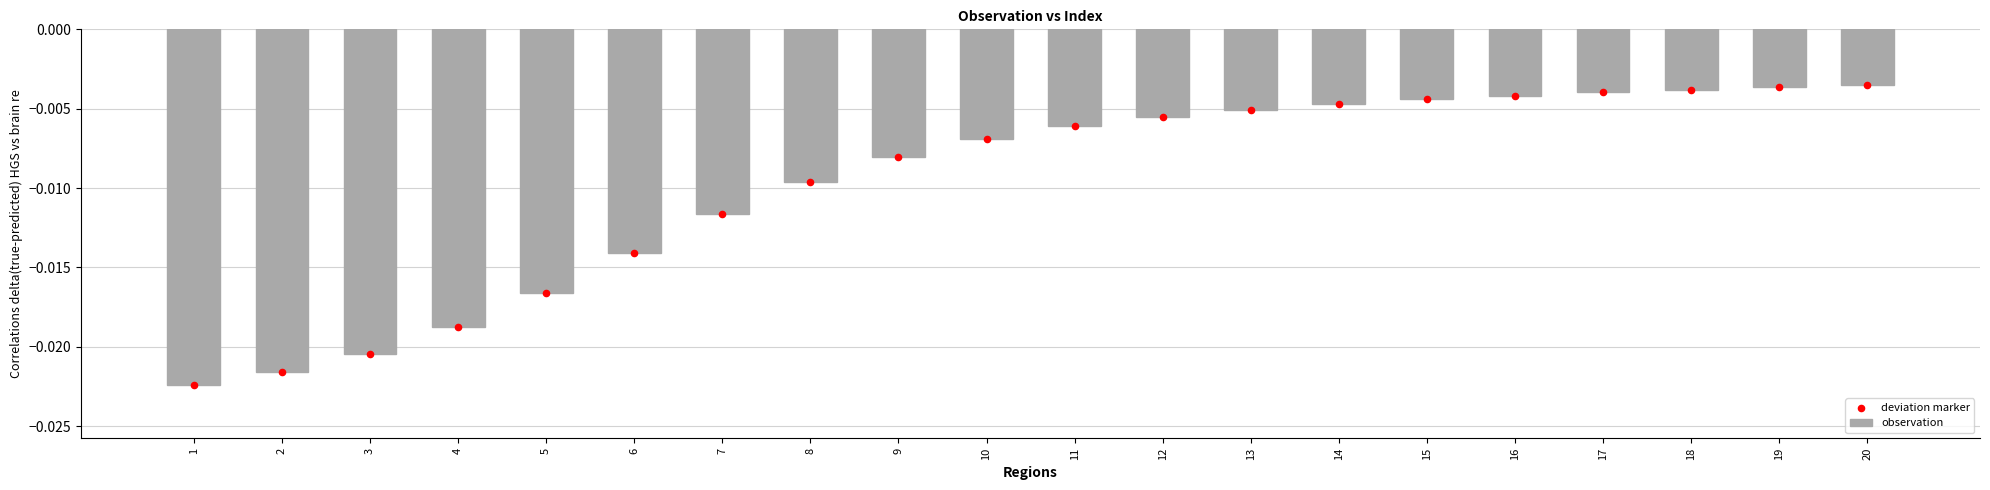

What are all the series names shown in the legend?

observation, deviation marker